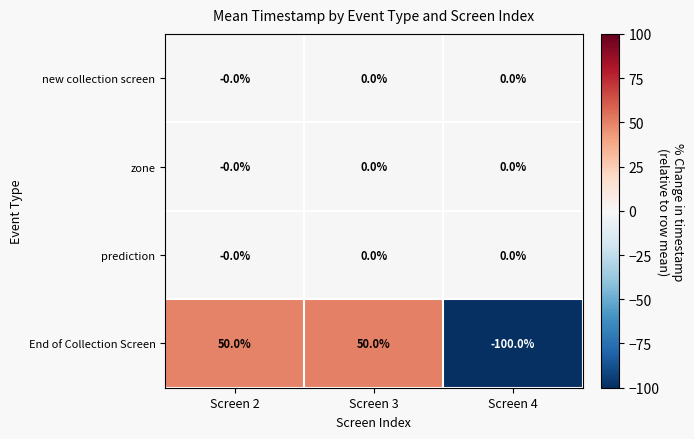

Count the number of categories in the chart.

3